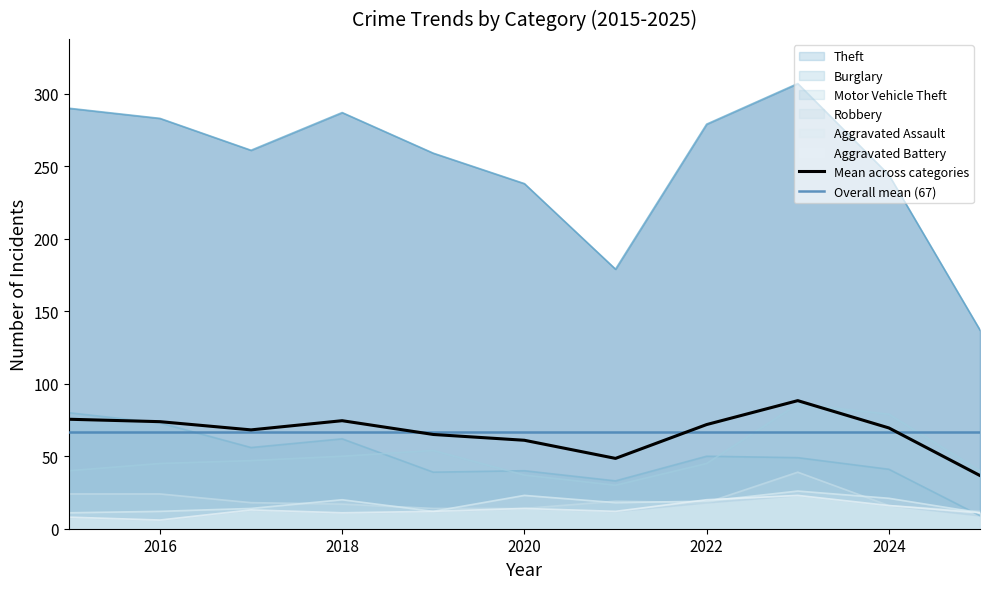

True or false: Mean across categories and Aggravated Battery cross at least once.

False